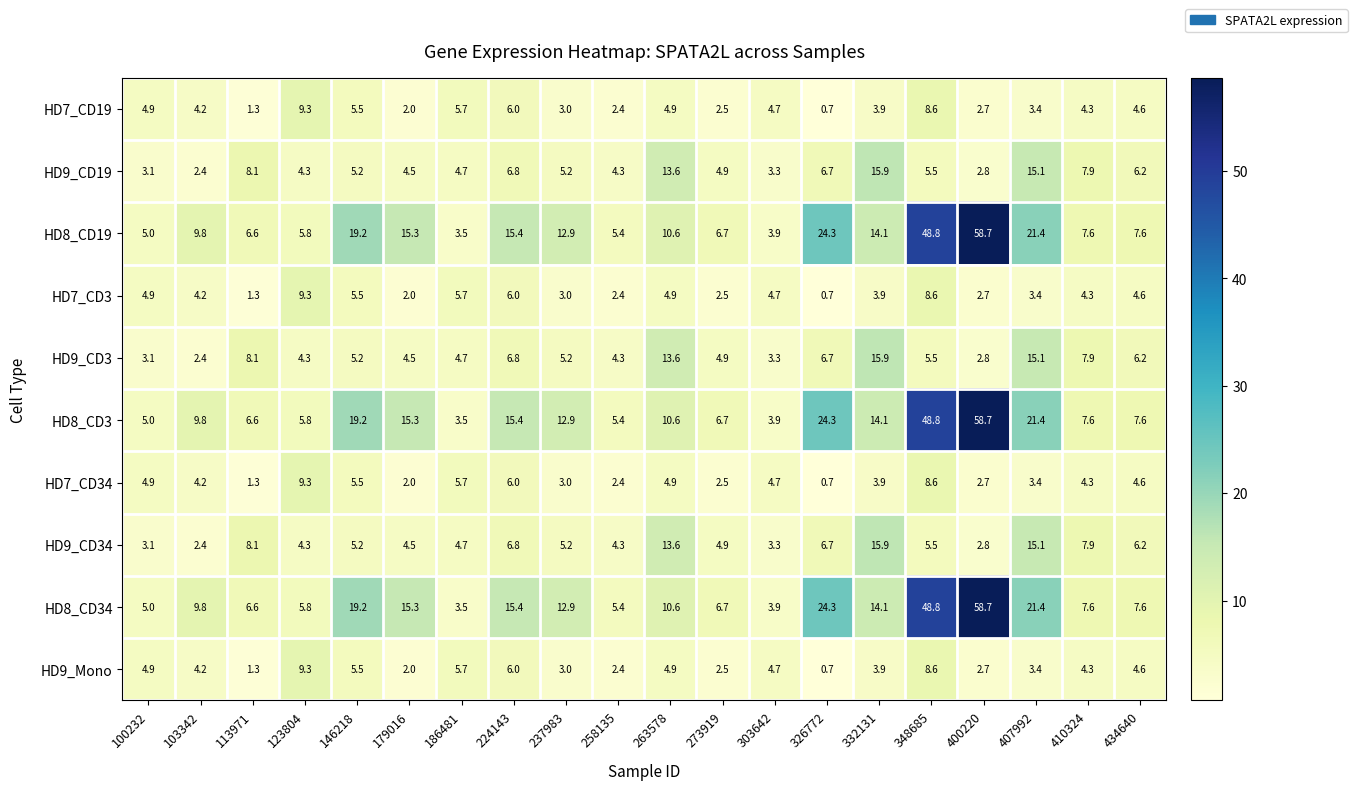

Which label corresponds to the smallest value in the chart?

326772